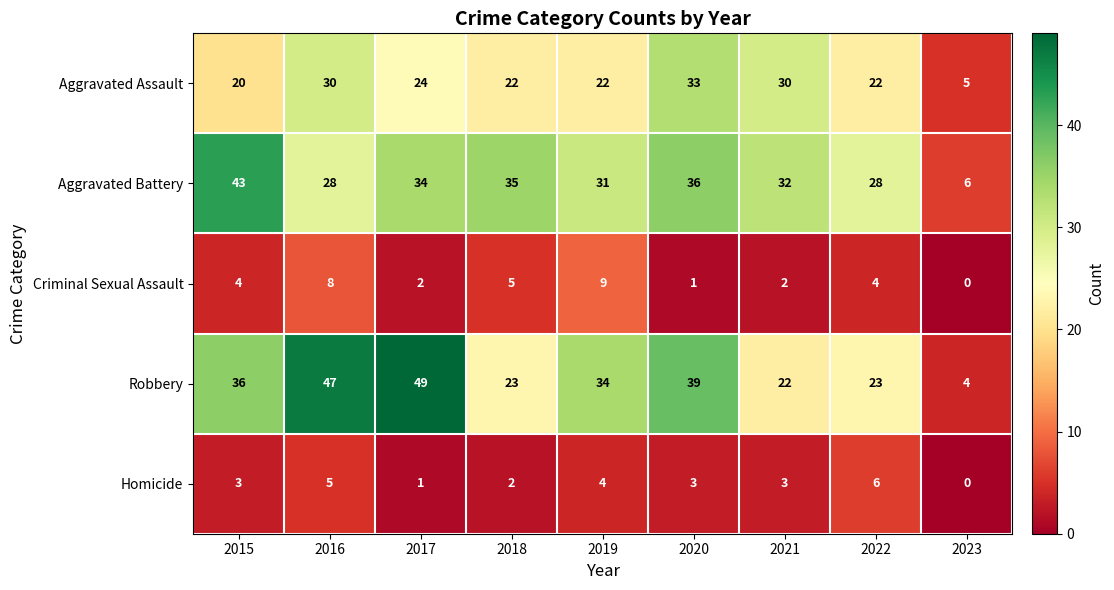

What is the lowest value of the Aggravated Battery series?

6